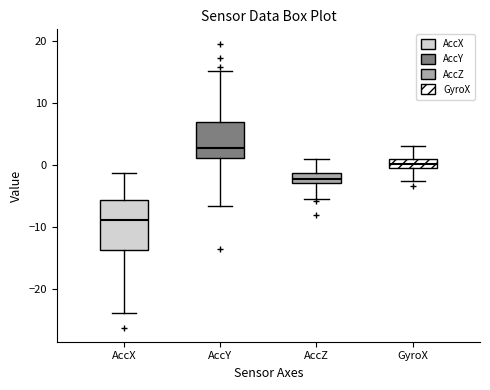

Reading left to right, transcribe this box plot: for each box, give where its median line is, the range the box spans, and where its two whiskers end, as read against the y-axis. The values are not printed on the chart, so give them approximately, as read against the axis.

AccX: median -9, box -14 to -6, whiskers -24 to -1
AccY: median 3, box 1 to 7, whiskers -7 to 15
AccZ: median -2, box -3 to -1, whiskers -5 to 1
GyroX: median 0, box -1 to 1, whiskers -3 to 3